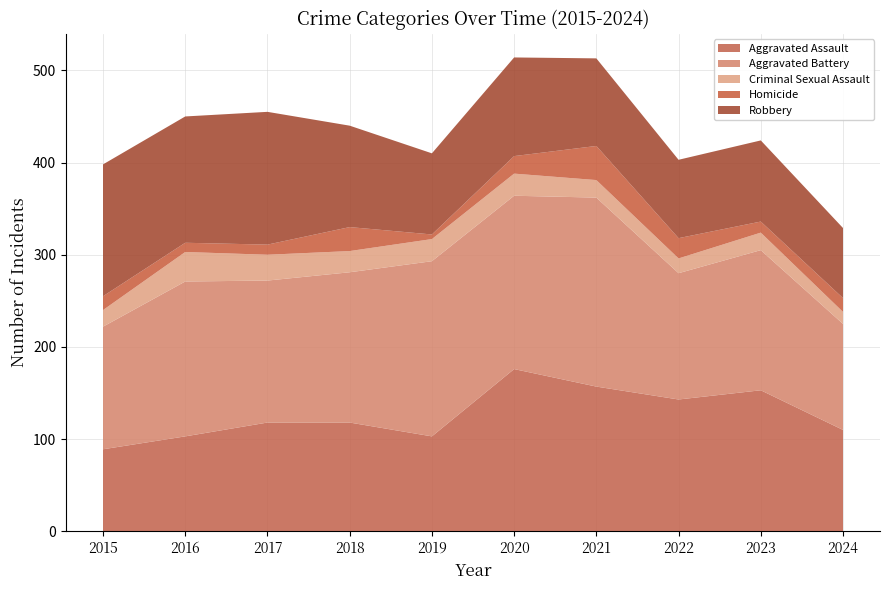

Reading left to right, transcribe all the data shown in this chart.

Aggravated Assault: 2015=89	2016=103	2017=118	2018=118	2019=103	2020=176	2021=157	2022=143	2023=153	2024=110
Aggravated Battery: 2015=133	2016=168	2017=154	2018=163	2019=190	2020=188	2021=205	2022=137	2023=152	2024=115
Criminal Sexual Assault: 2015=18	2016=32	2017=28	2018=23	2019=24	2020=24	2021=19	2022=16	2023=19	2024=13
Homicide: 2015=15	2016=10	2017=11	2018=26	2019=5	2020=19	2021=37	2022=22	2023=12	2024=15
Robbery: 2015=143	2016=137	2017=144	2018=110	2019=88	2020=107	2021=95	2022=85	2023=88	2024=76